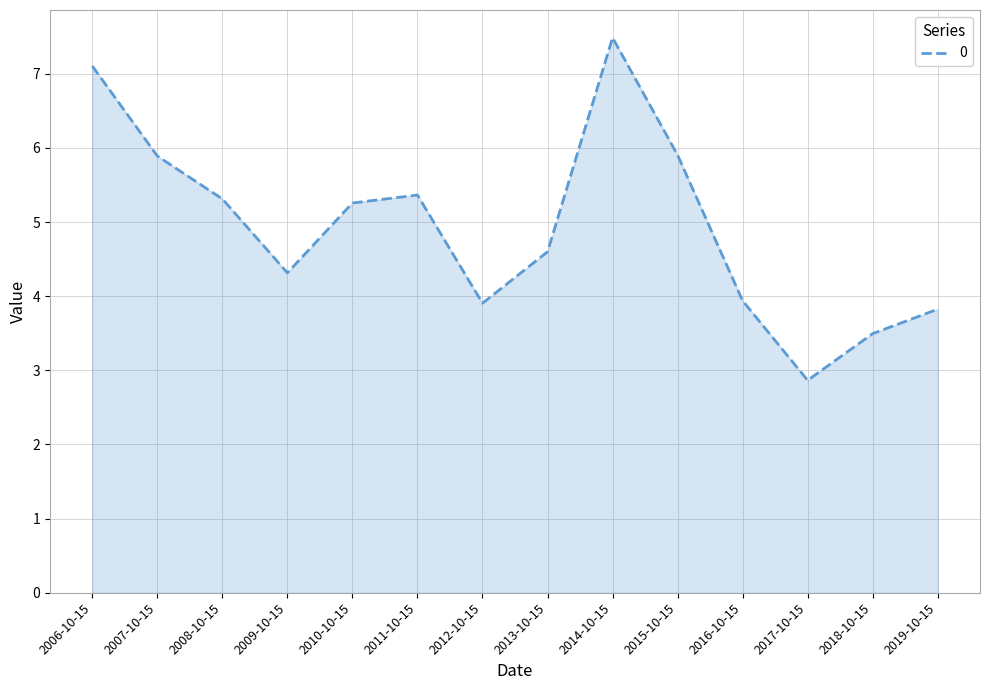

Which has a higher value, 2018-10-15 or 2006-10-15?

2006-10-15